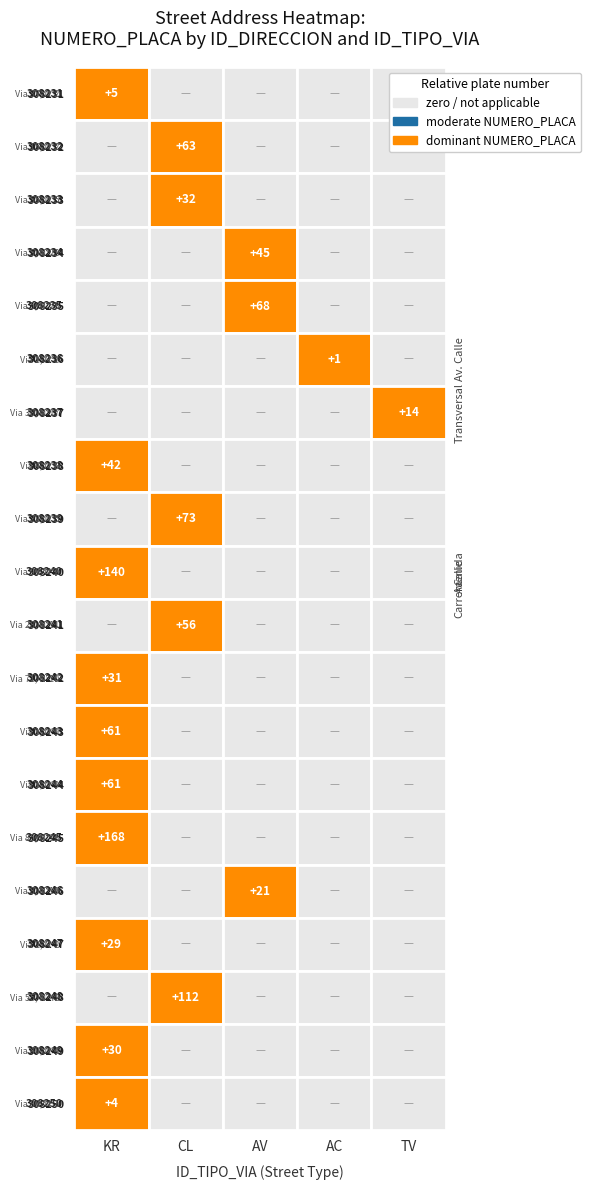

Between AC and TV, which series saw the biggest shift?

308237